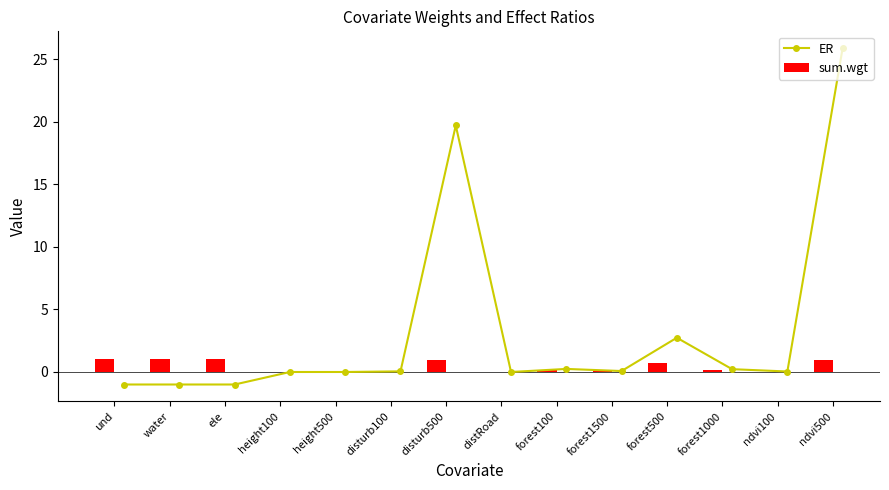

List the series in order of their peak value, lowest first.

sum.wgt, ER